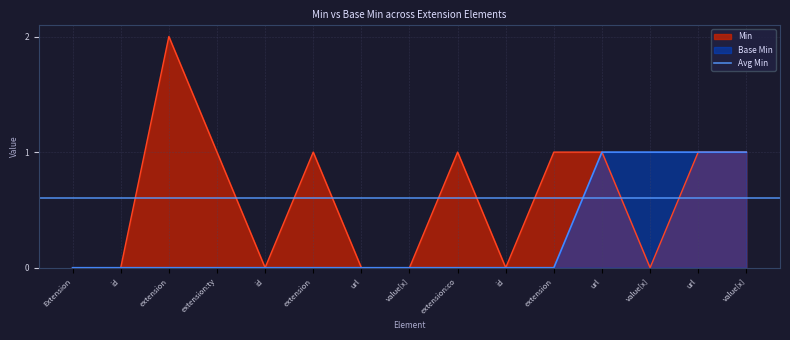

Reading right to left, transcribe all the data shown in this chart.

Min: 1	1	0	1	1	0	1	0	0	1	0	1	2	0	0
Base Min: 1	1	1	1	0	0	0	0	0	0	0	0	0	0	0